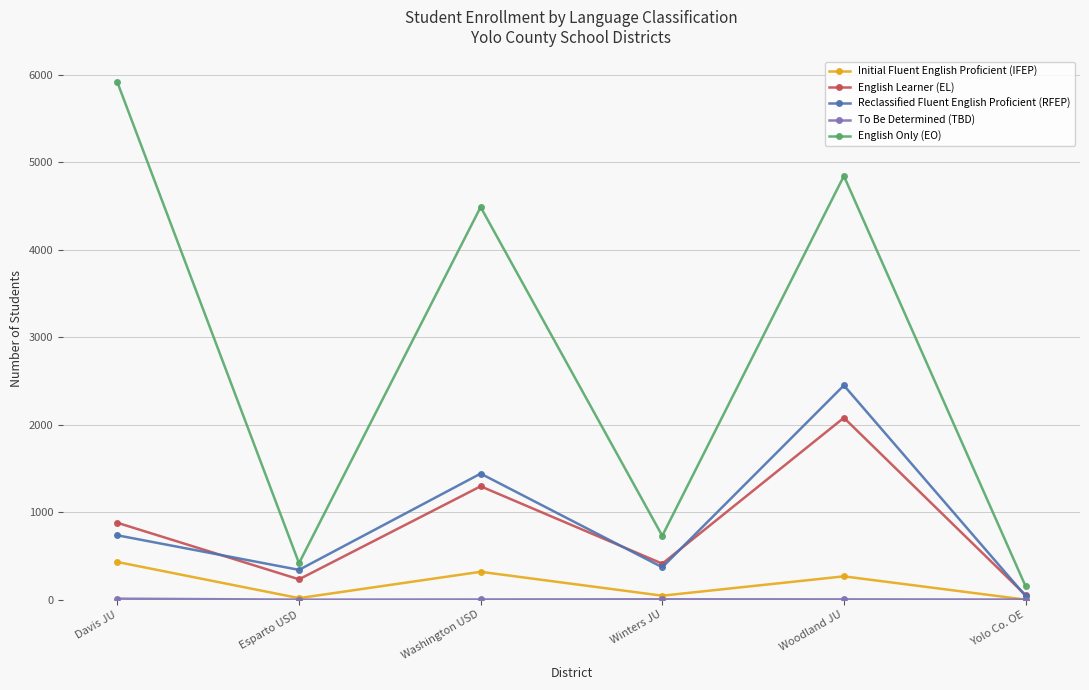

At which category does the chart reach its peak across all series?

Davis JU